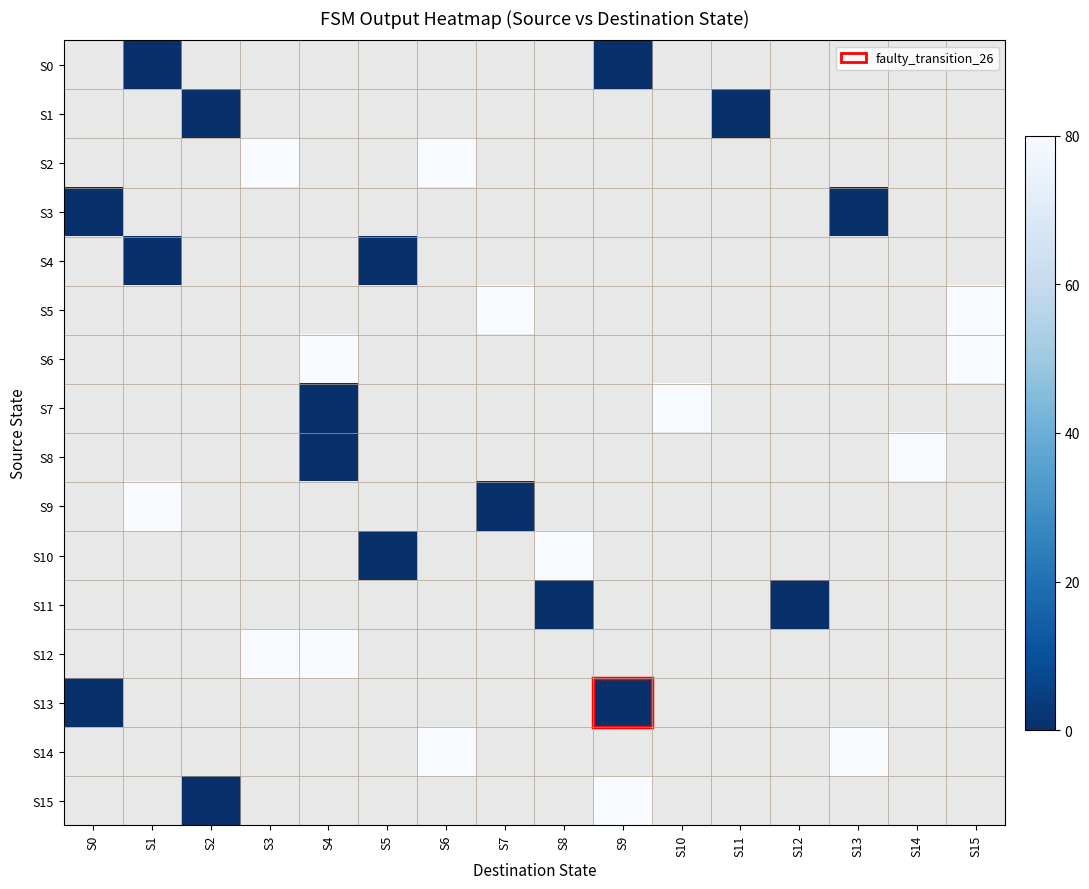

At which category does the chart reach its minimum across all series?

S1